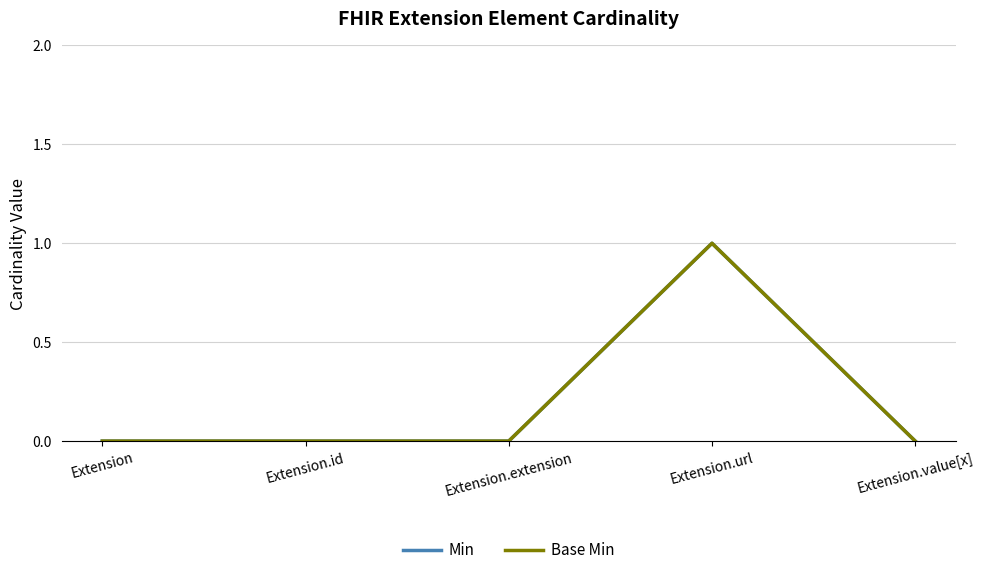

Reading left to right, what are all the values shown in this chart?

Min: 0	0	0	1	0
Base Min: 0	0	0	1	0